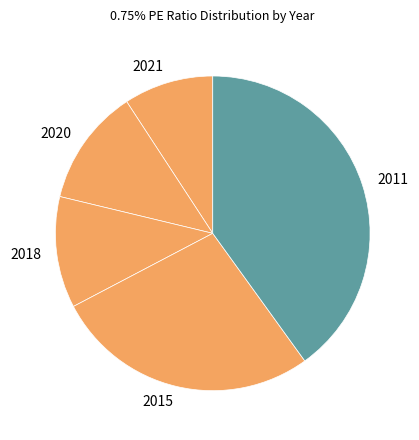

Approximately how many times larger is the value at 2020 compared to 2021?

1.3